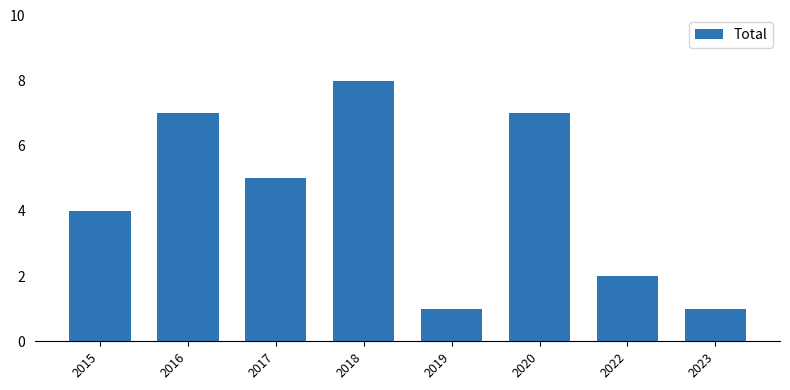

Is it true that the value at 2018 is 8?

True